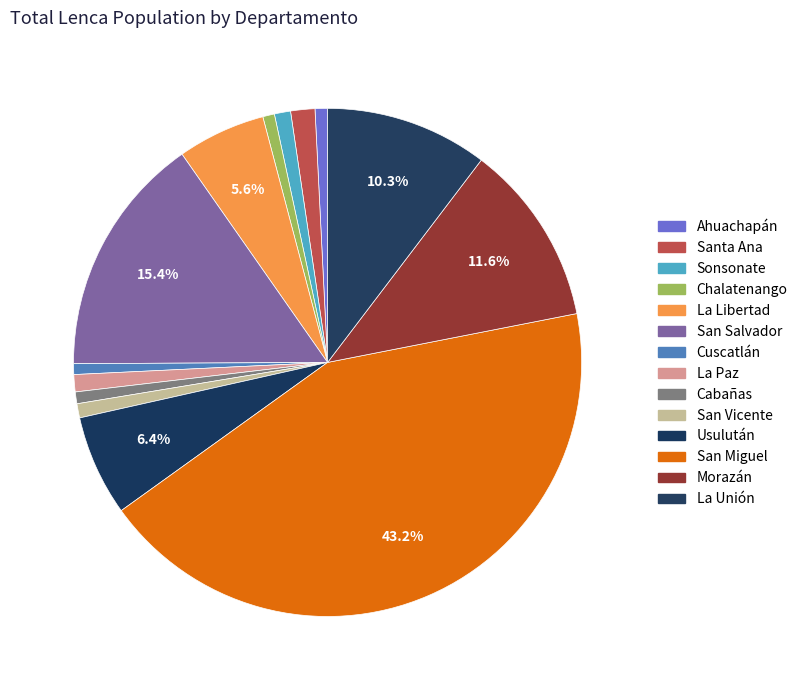

Which category has the biggest portion of the pie?

San Miguel